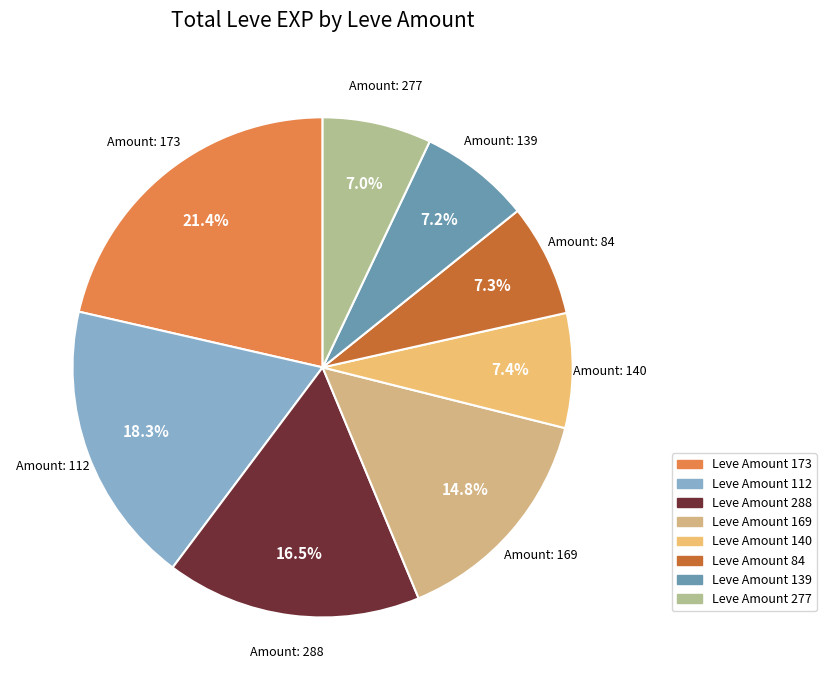

Is there any slice that represents more than half of the pie?

No